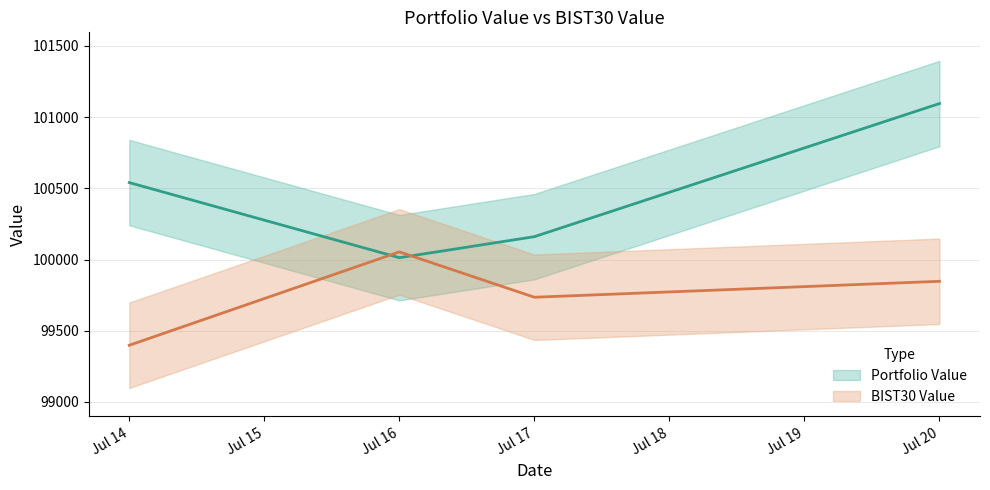

True or false: Portfolio Value has a value of 32543.3 at Jul 20.

False